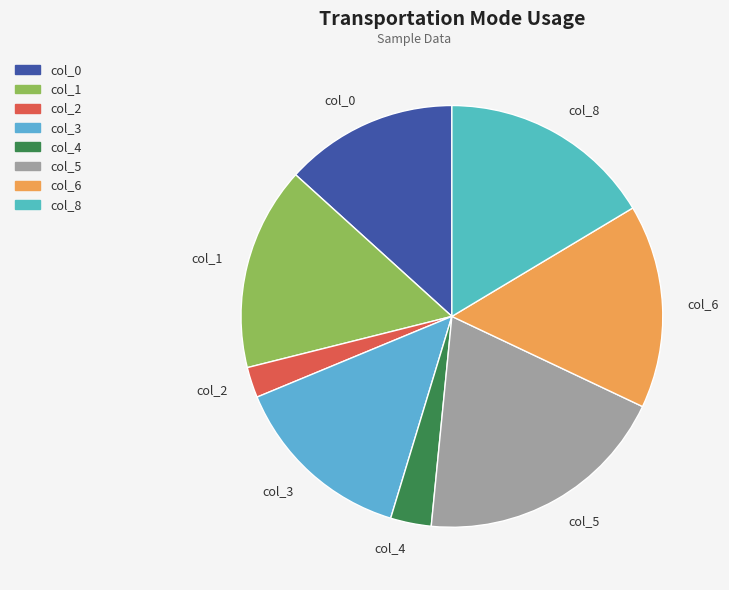

What is the largest slice in the pie chart?

col_5